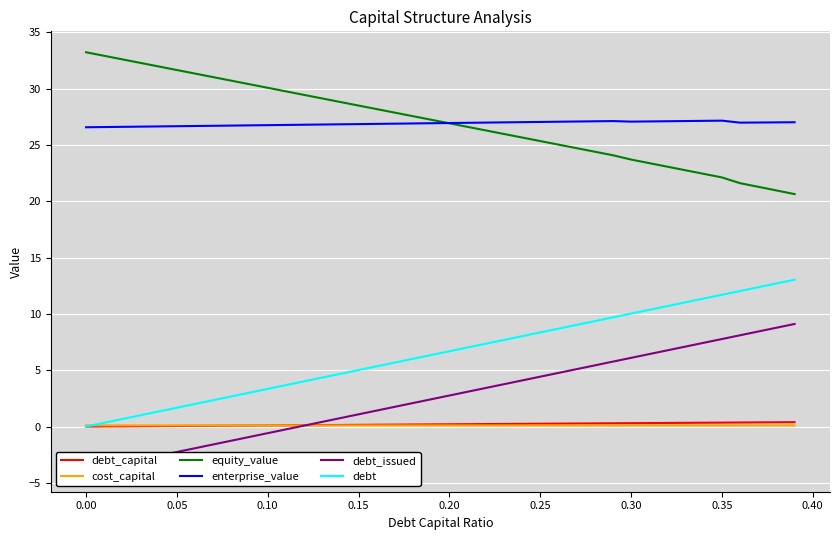

How many lines are shown in the chart?

6